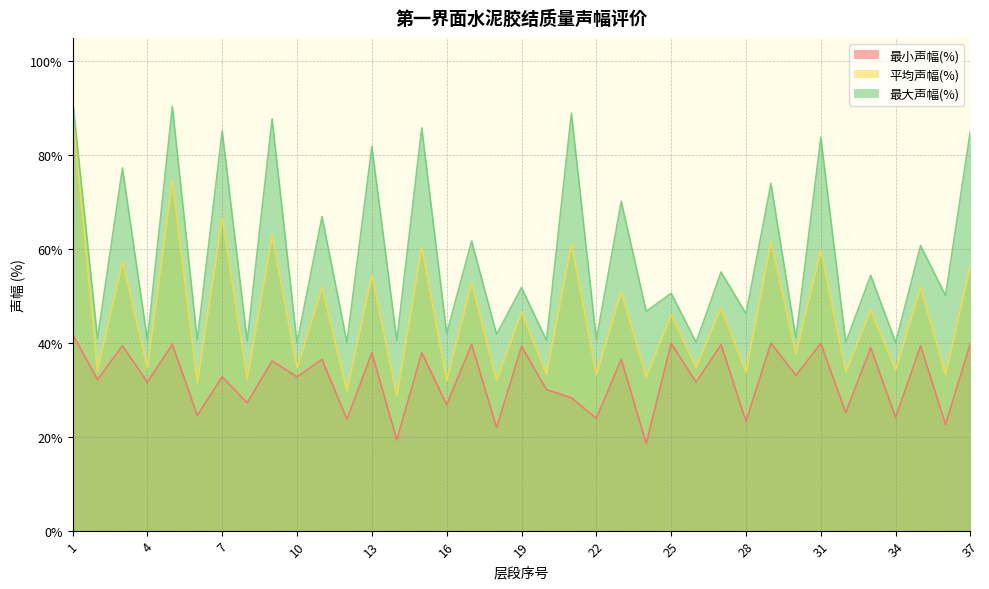

True or false: 最小声幅(%) and 最大声幅(%) cross at least once.

False